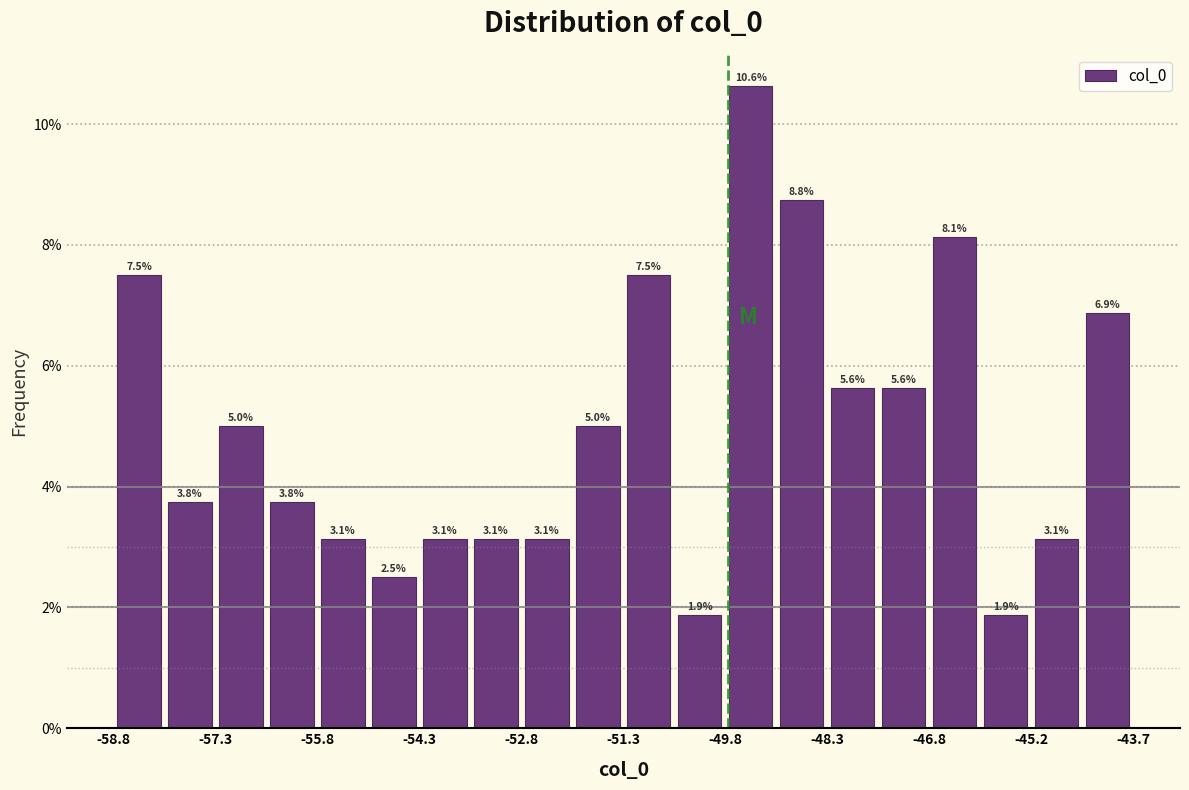

Around what value on the x-axis is the tallest bar? Give the approximate position of its centre, as read against the axis.

-49.4